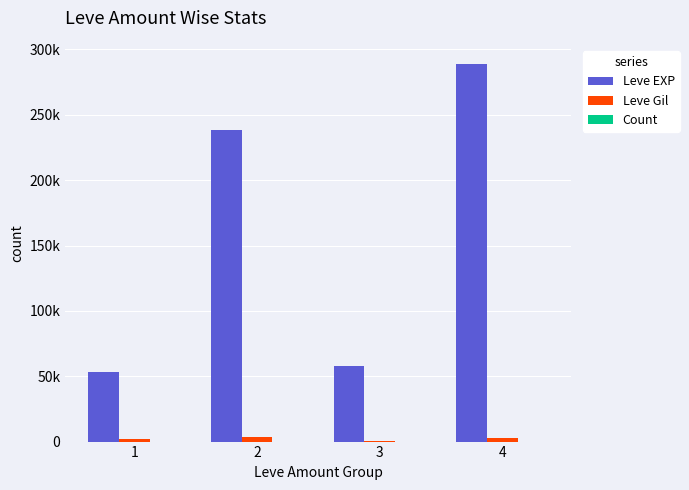

What is the sum of all Leve Gil values?

8583